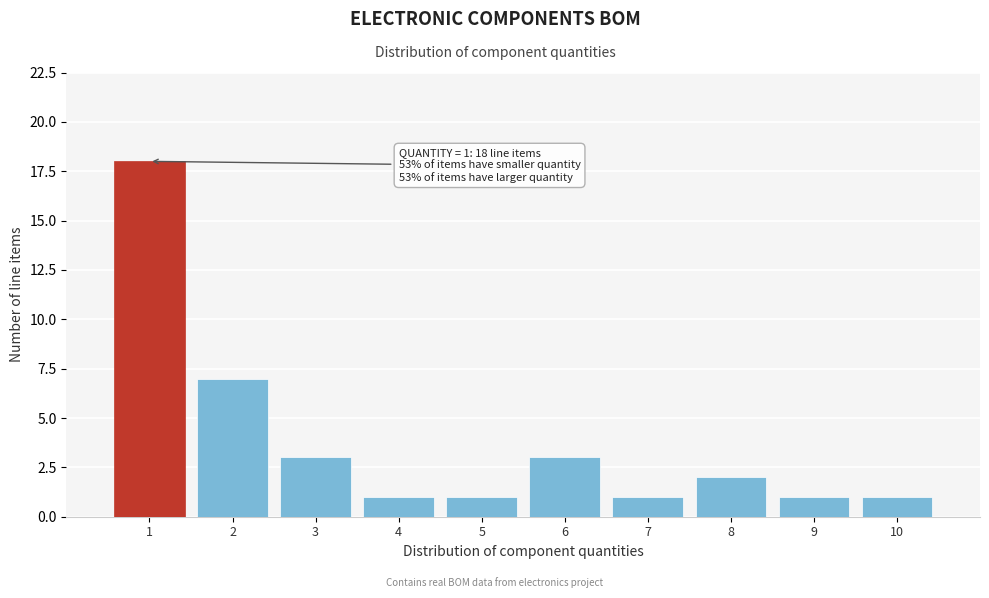

Over which range of the x-axis is the bar tallest?

0.5 to 1.5